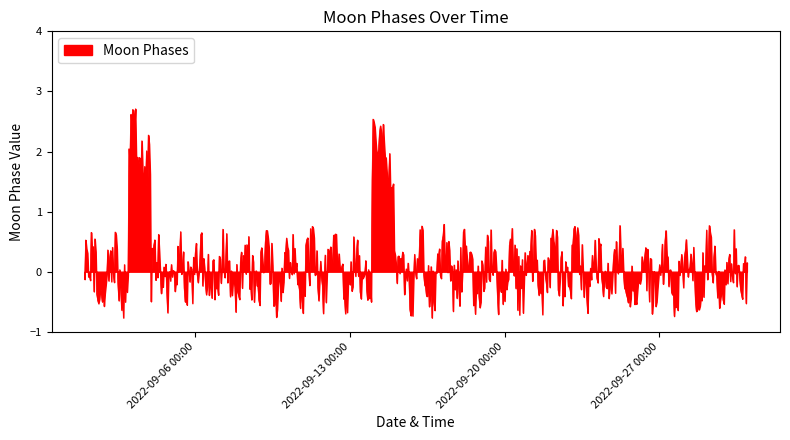

What is the smallest value displayed?

-0.8